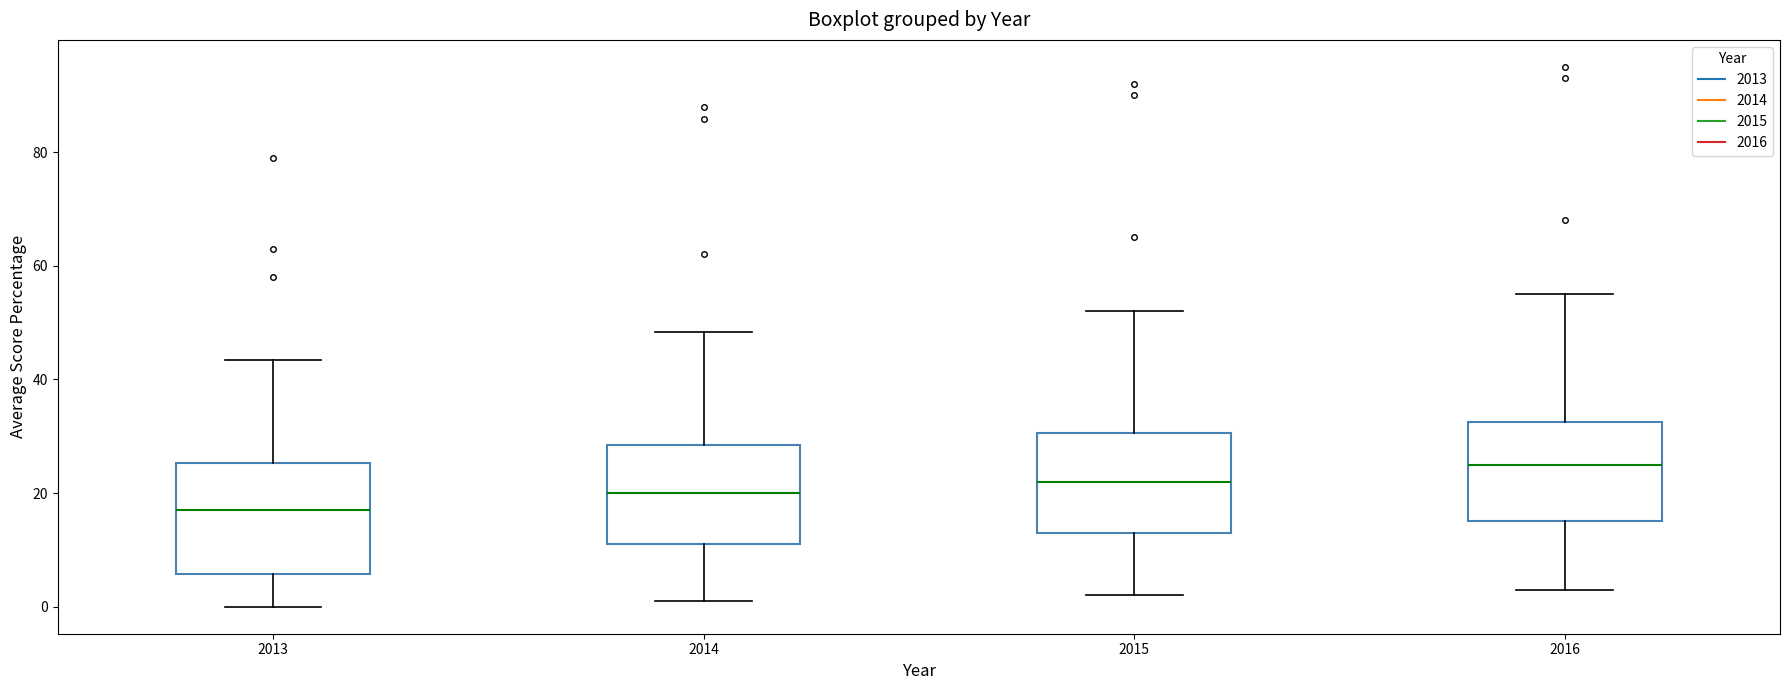

Which box is the tallest, from its lower edge to its upper edge?

2013